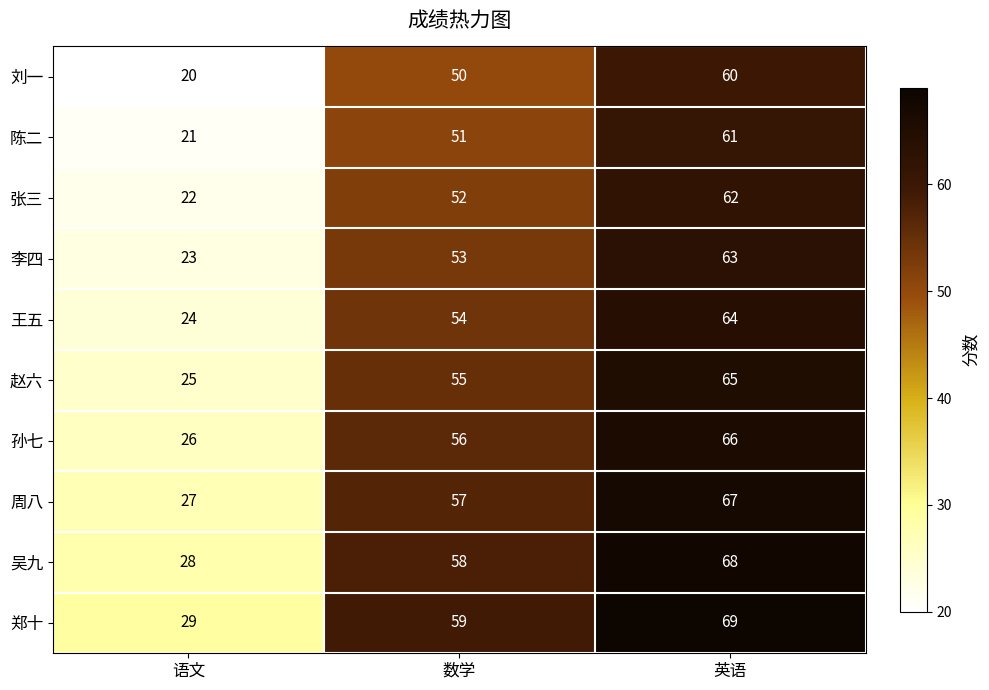

At how many categories does at least one series exceed 23?

3